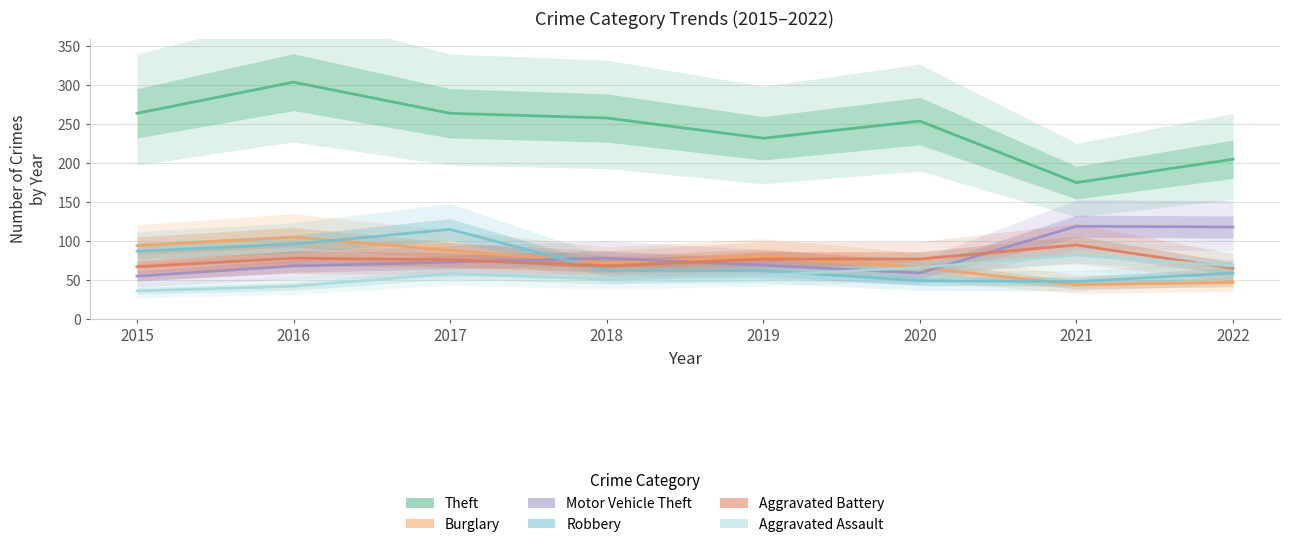

Reading left to right, extract all data points from this chart.

Theft: 264	304	264	258	232	254	175	205
Burglary: 94	105	88	72	80	66	44	47
Motor Vehicle Theft: 55	68	73	78	69	59	119	118
Robbery: 87	96	115	62	62	49	48	59
Aggravated Battery: 67	78	76	68	77	77	95	65
Aggravated Assault: 36	42	58	51	56	66	82	68